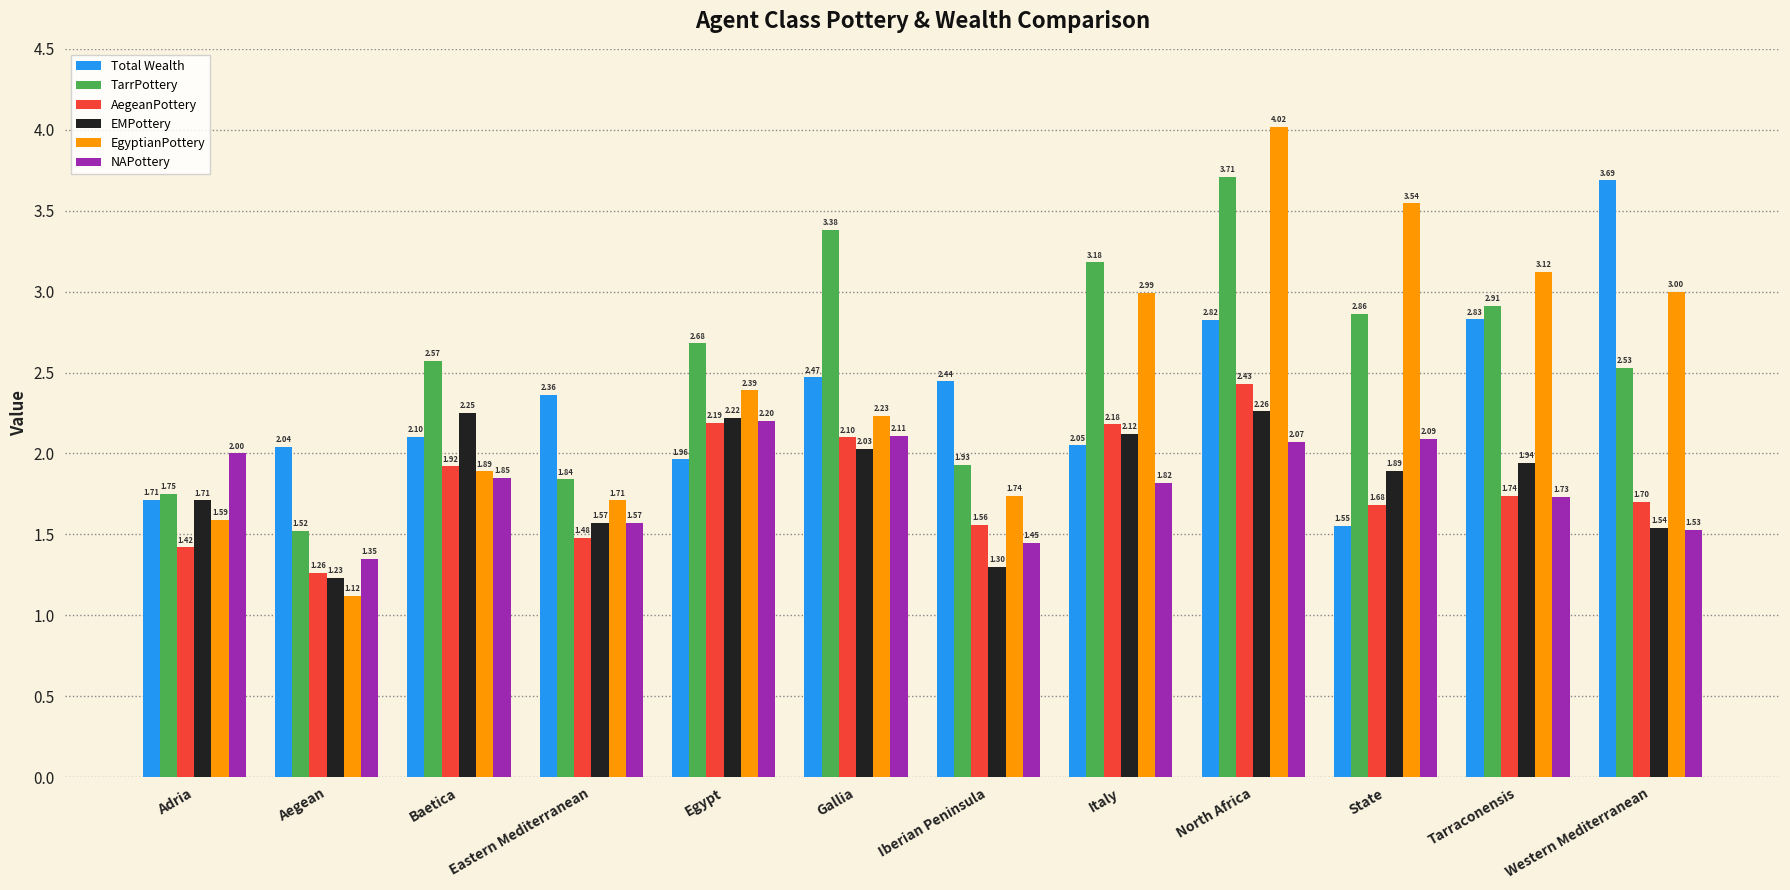

How many bars are there in each group?

6